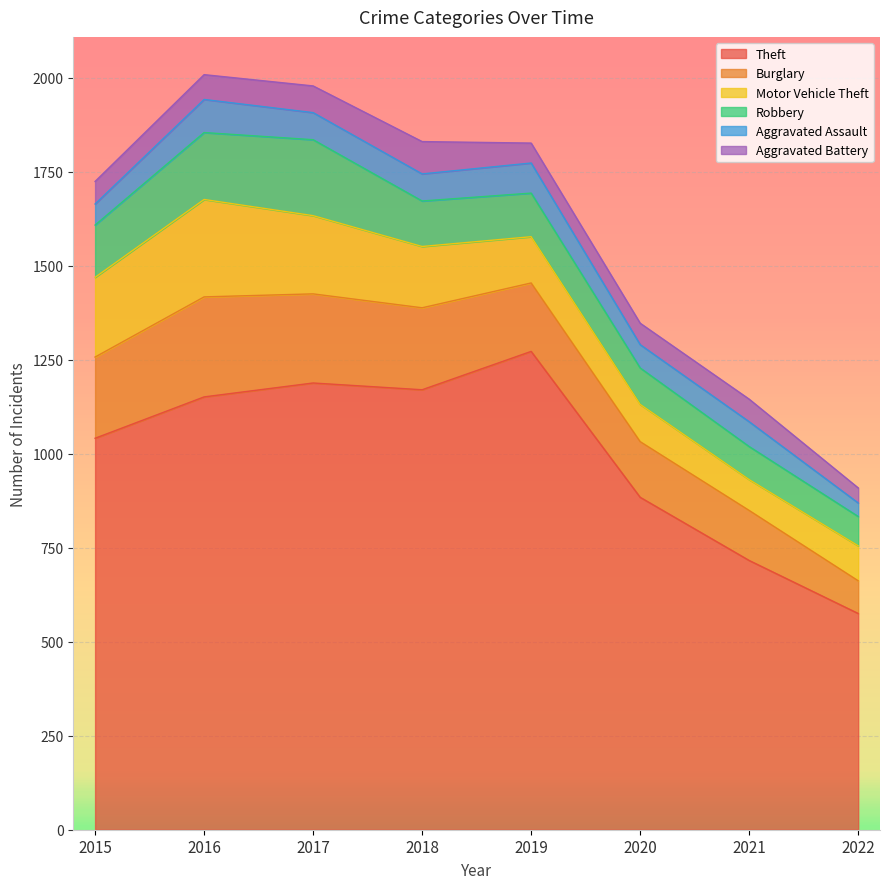

Between 2018 and 2020, which series saw the biggest shift?

Theft